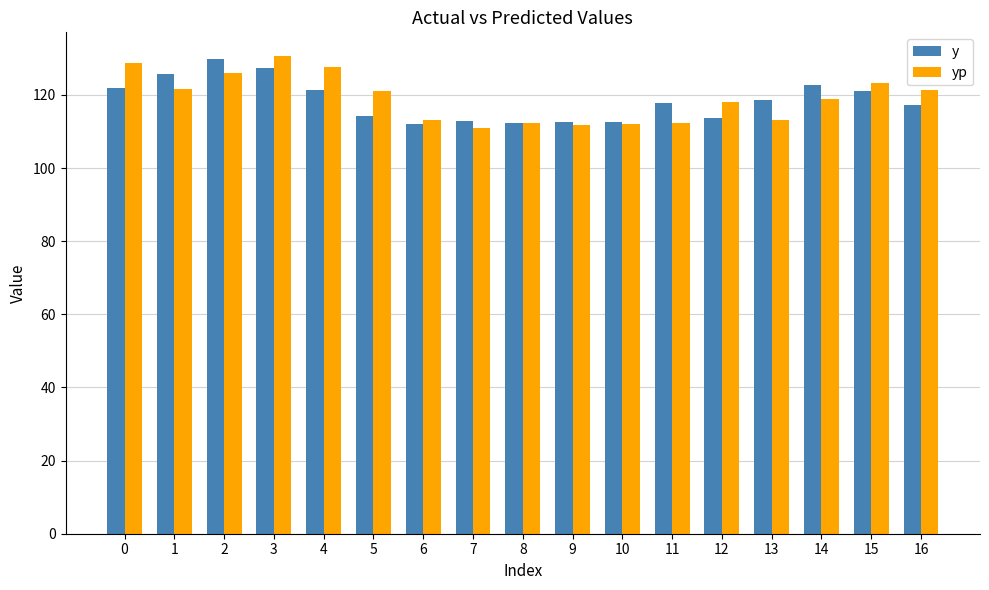

Is the value of y at 10 greater than the value of yp at 4?

No